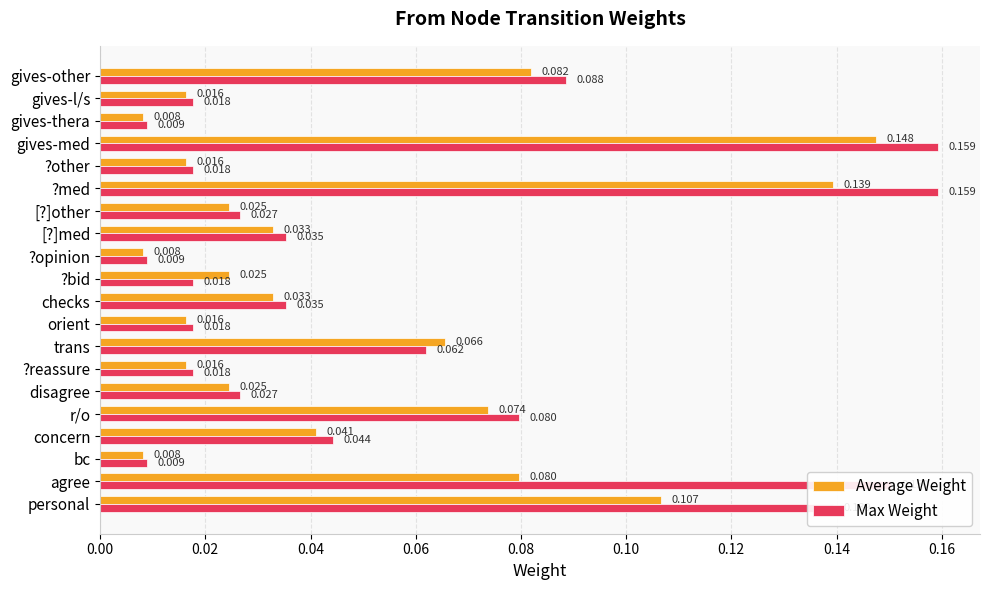

Which series has the largest range (max minus min)?

Max Weight